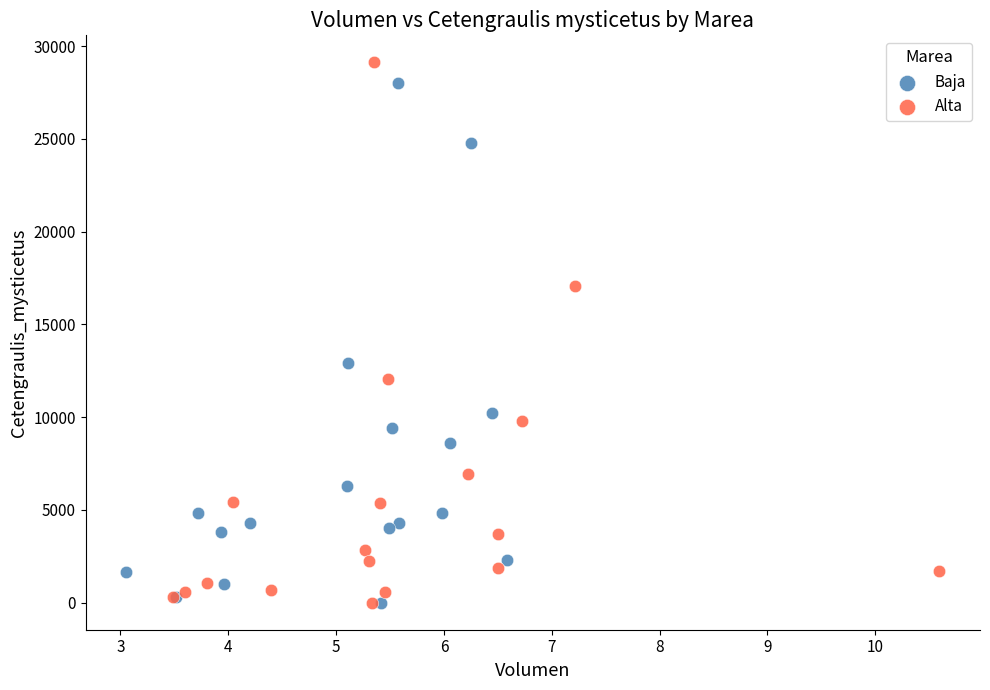

Which series reaches the maximum Y coordinate?

Alta